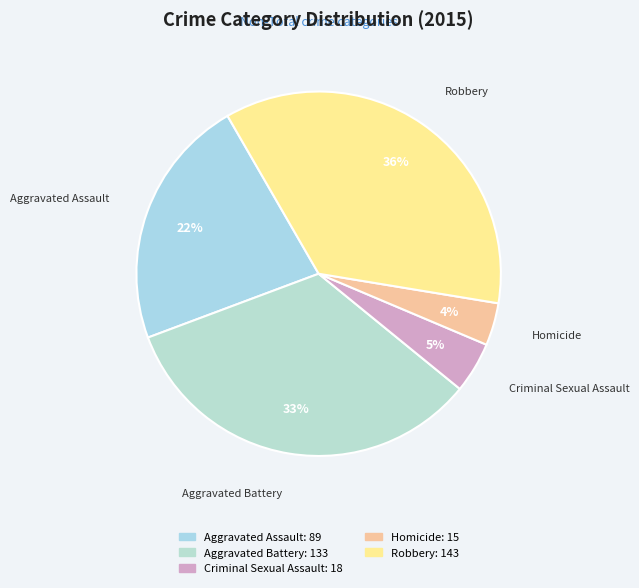

To the nearest percent, what is the average slice percentage?

20%